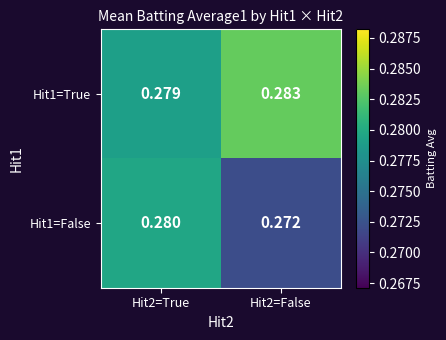

Rank the series by their average value, from lowest to highest.

Hit1=False, Hit1=True